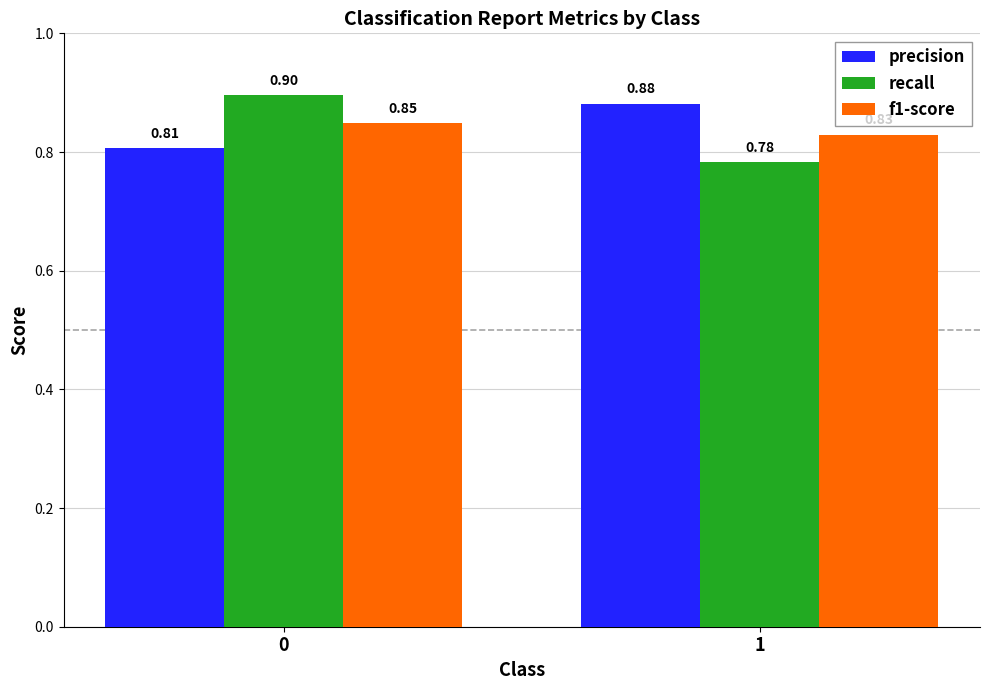

Which series has the widest spread of values?

recall